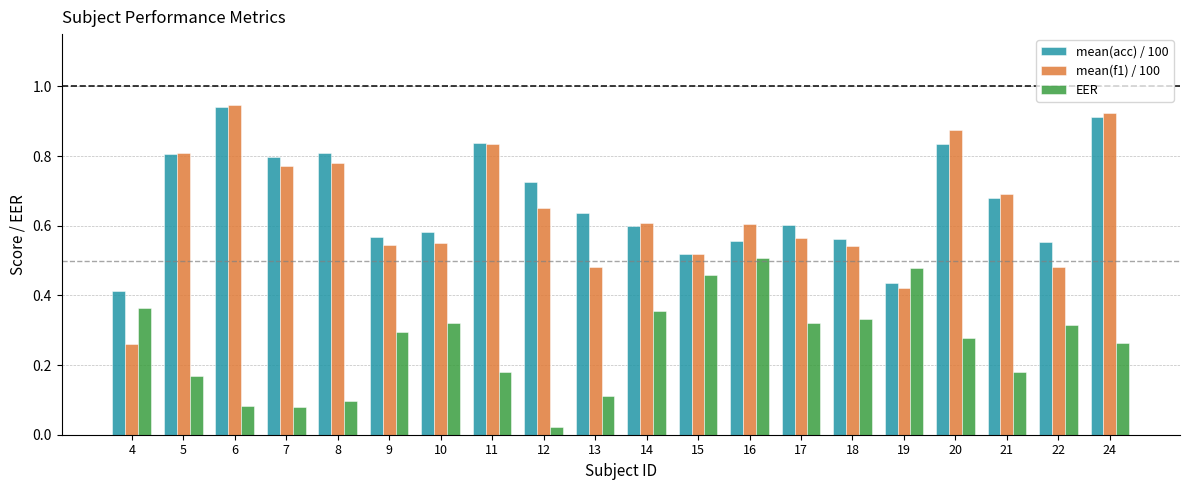

What is the sum of the mean(f1) / 100 values at 21 and 11?

1.5